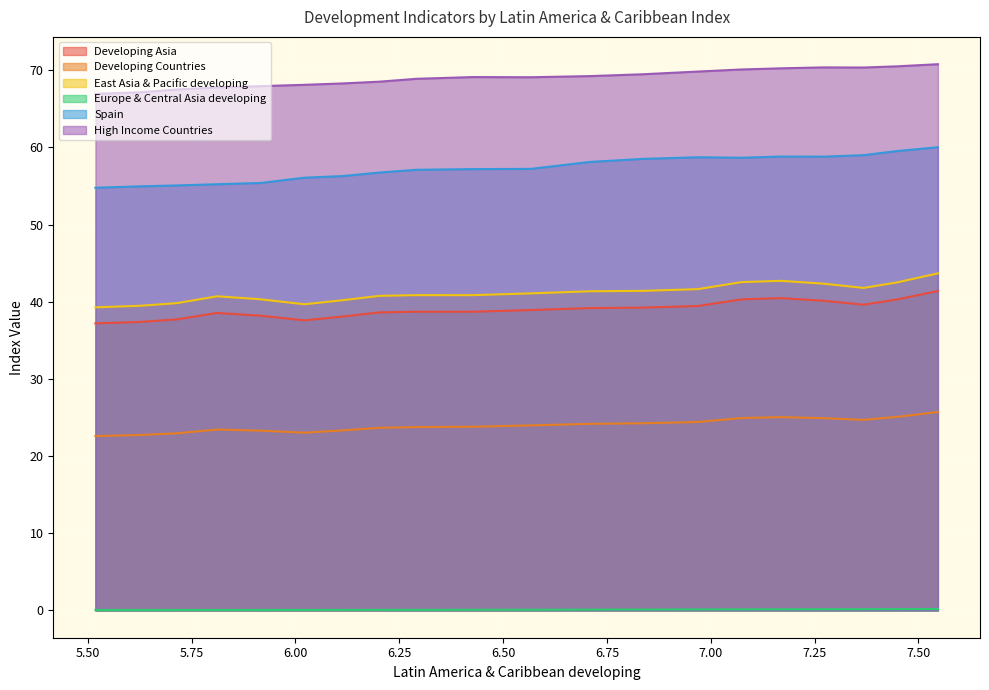

Where is Developing Asia nearest to the value 39?

6.566672